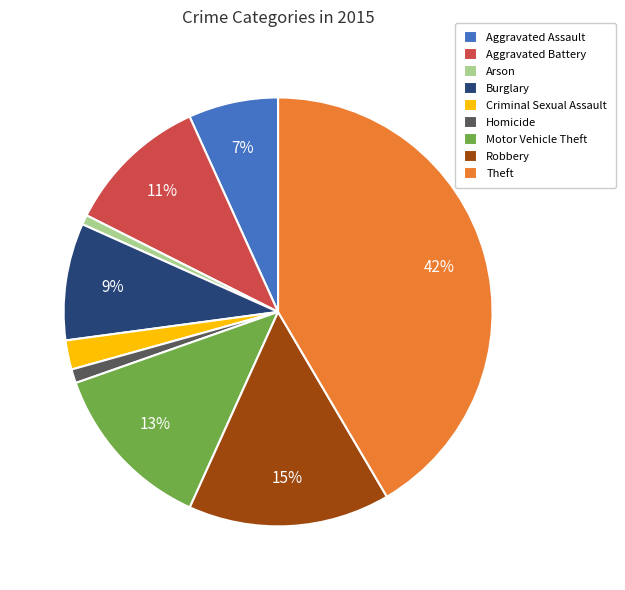

To the nearest percent, what is the combined percentage of Arson and Robbery?

16%